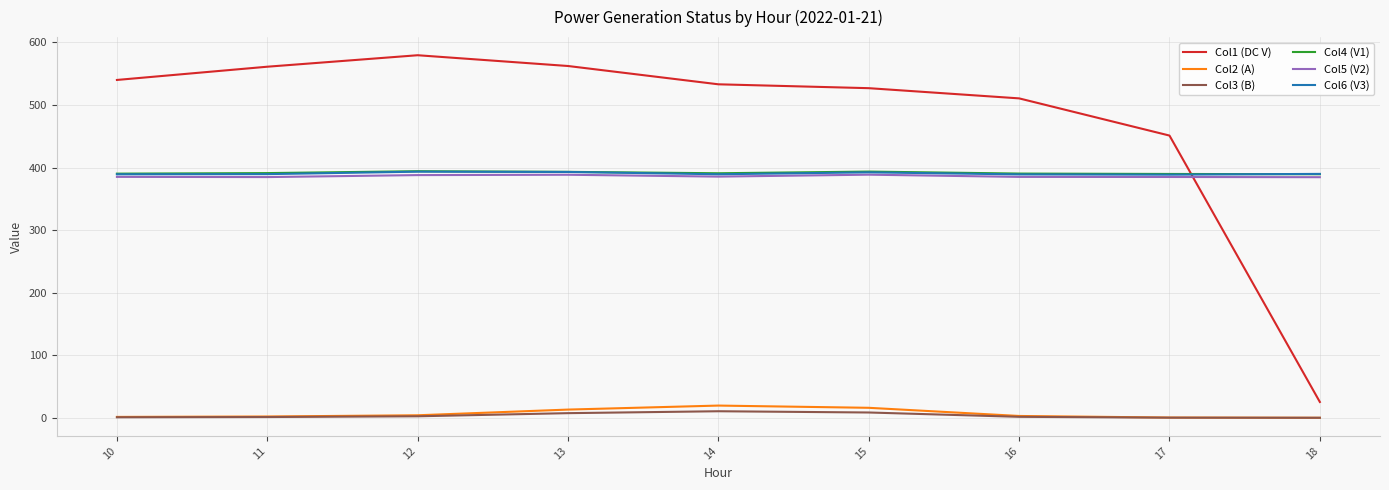

What is the maximum value shown in the chart?

579.5